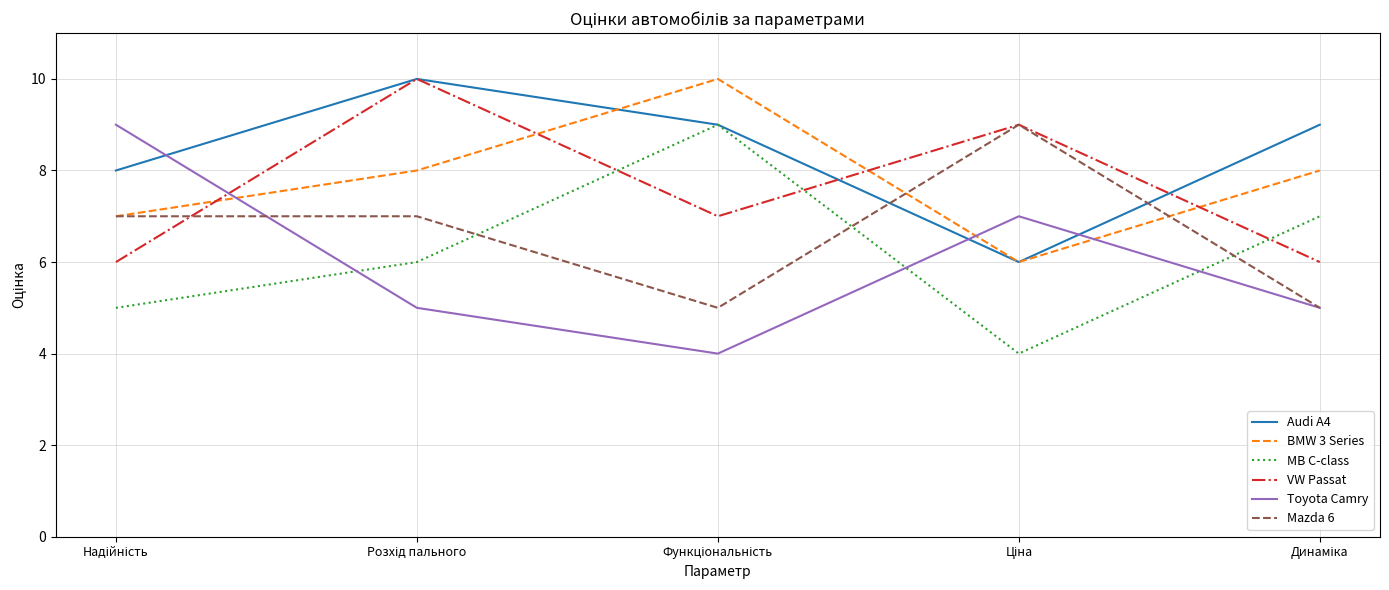

Which series has the largest total across all categories?

Audi A4